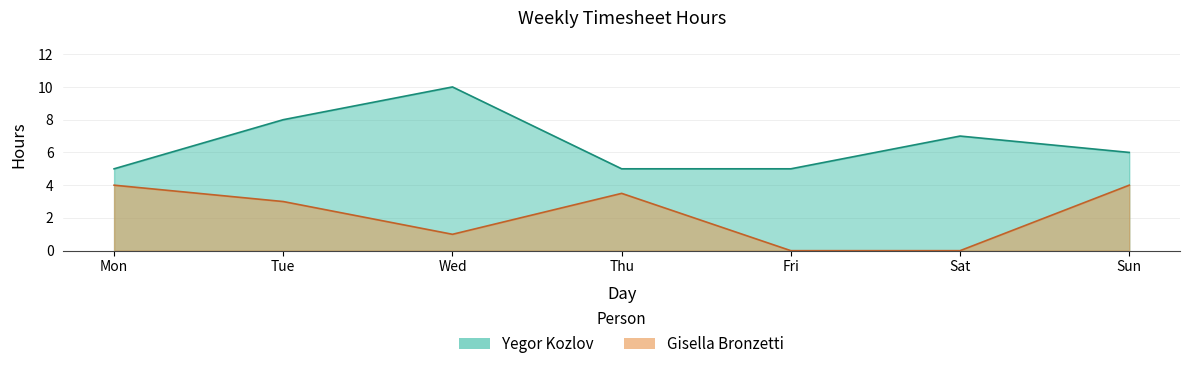

Which series has the largest total across all categories?

Yegor Kozlov